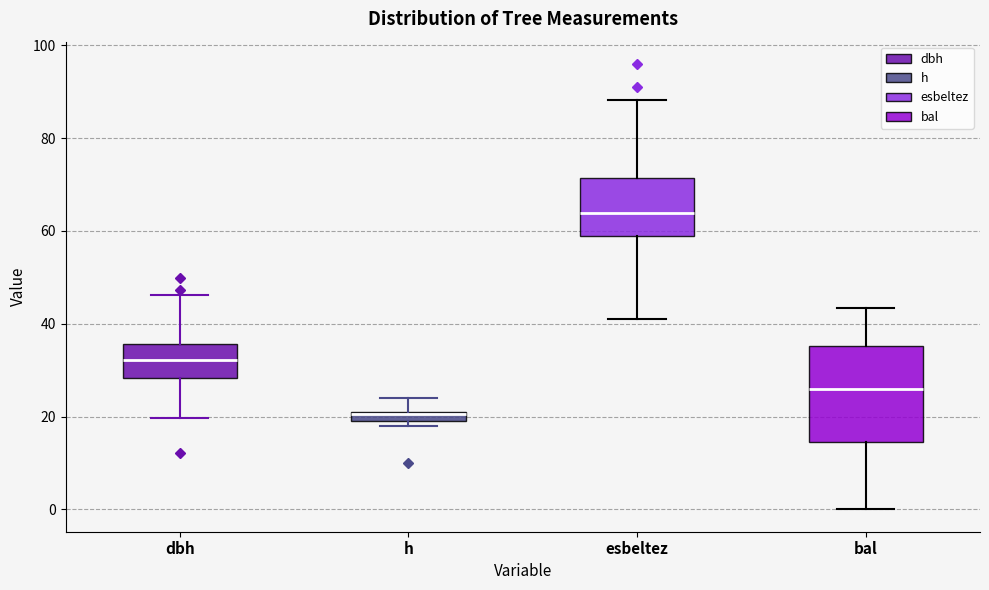

Which box's median line is the highest?

esbeltez